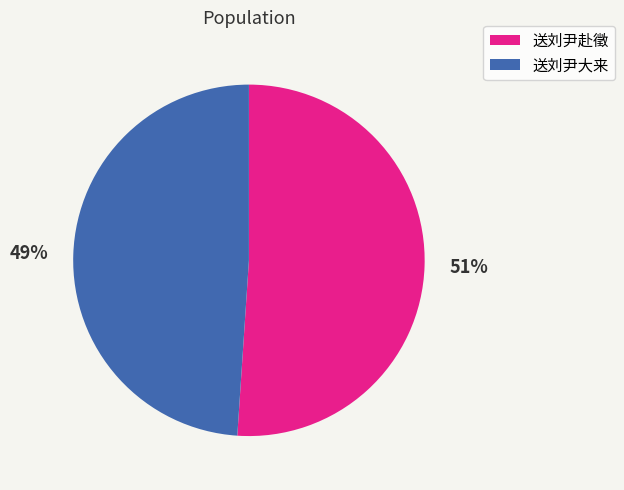

Rank the categories by value from lowest to highest.

送刘尹大来, 送刘尹赴徵